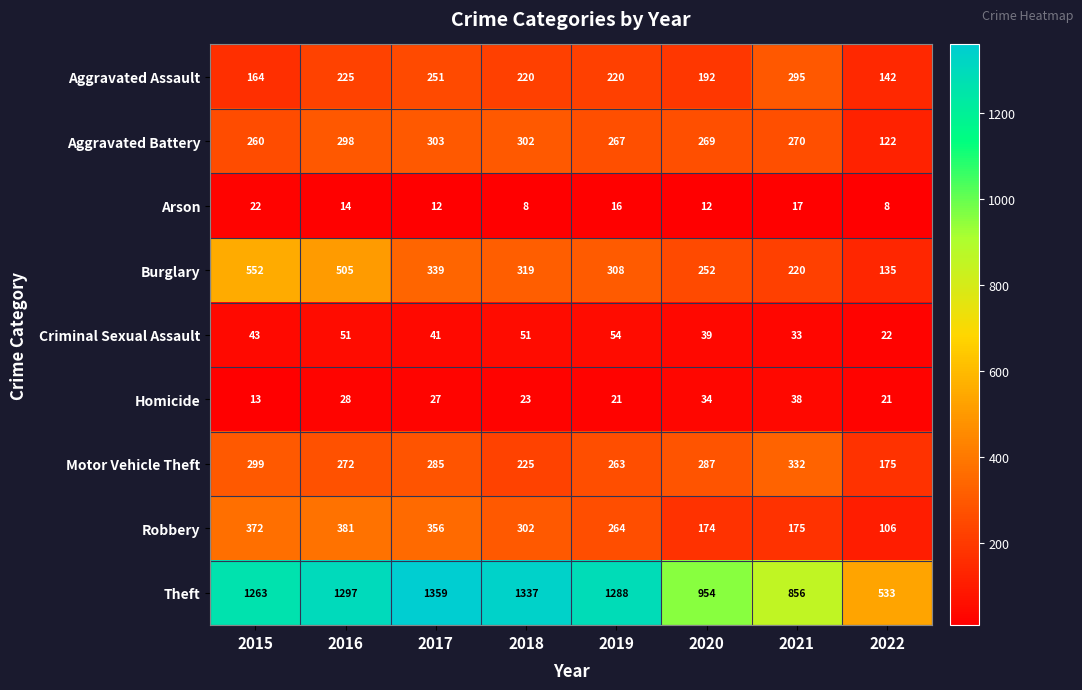

Which series changed the most between 2018 and 2021?

Theft